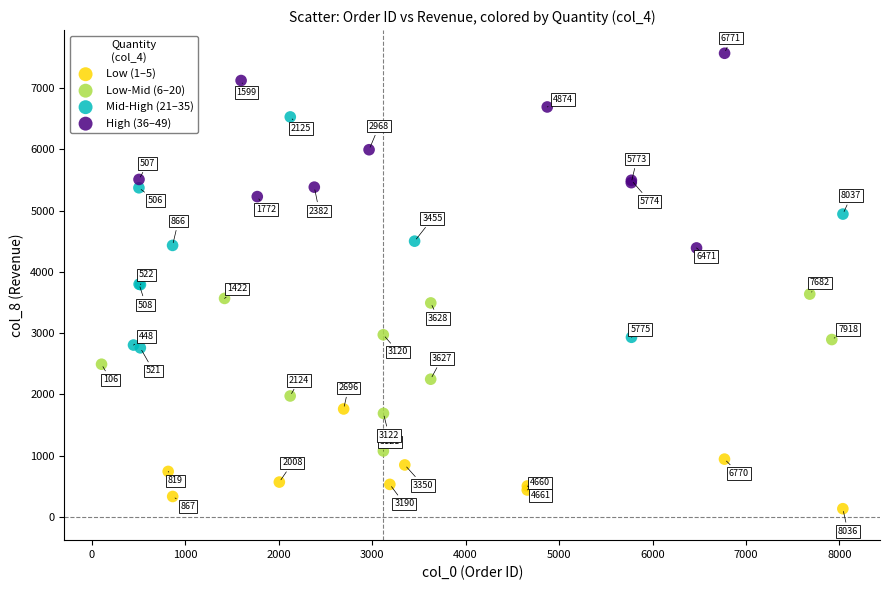

Which series contains the highest Y value?

High (36–49)